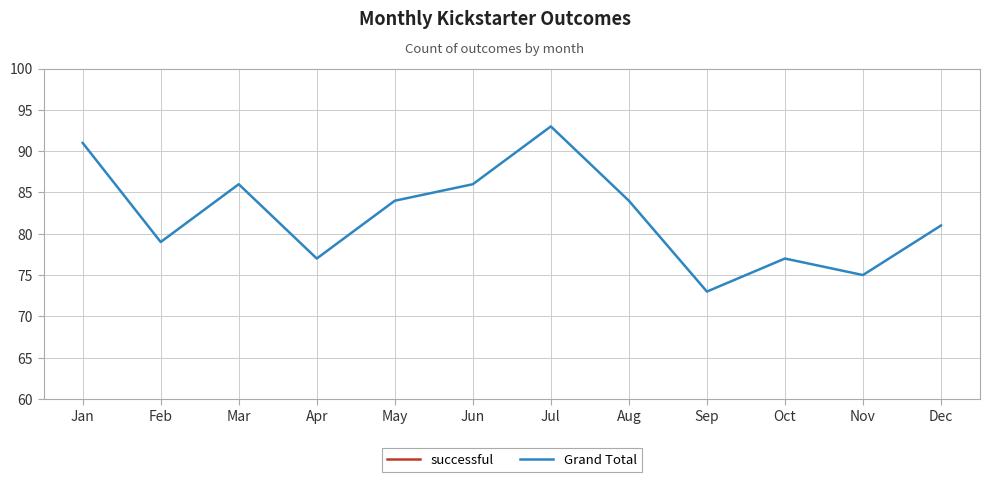

What is the sum of all successful values?

565